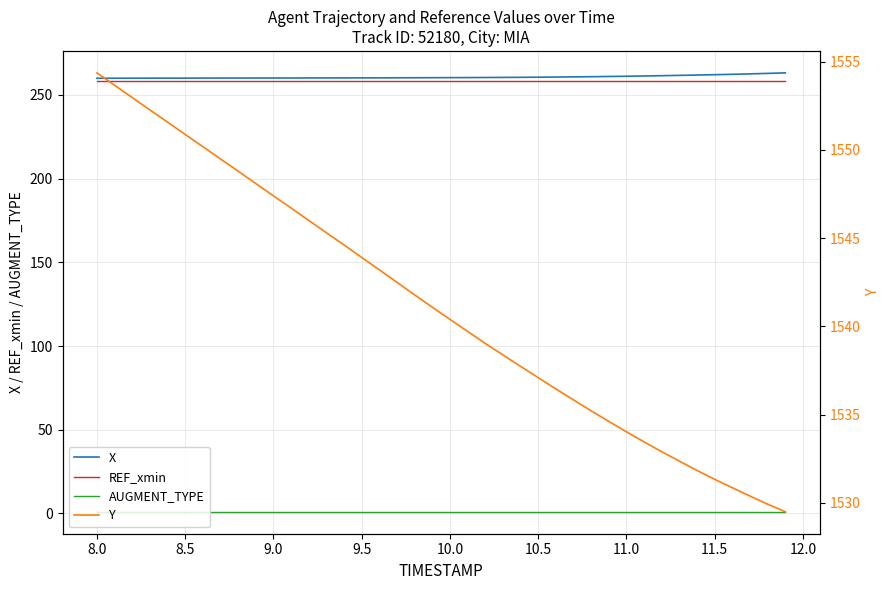

What is the value of the X point at the 13th from the left?

260.1